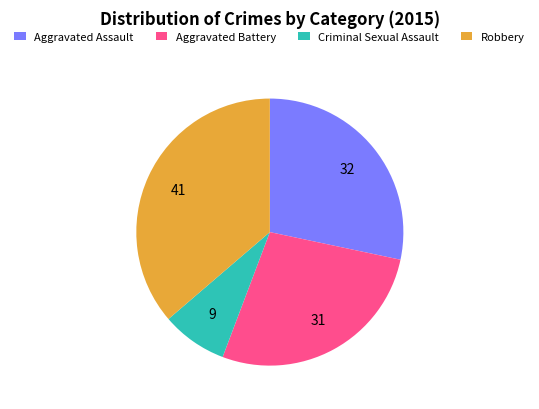

Rank the categories by value from lowest to highest.

Criminal Sexual Assault, Aggravated Battery, Aggravated Assault, Robbery